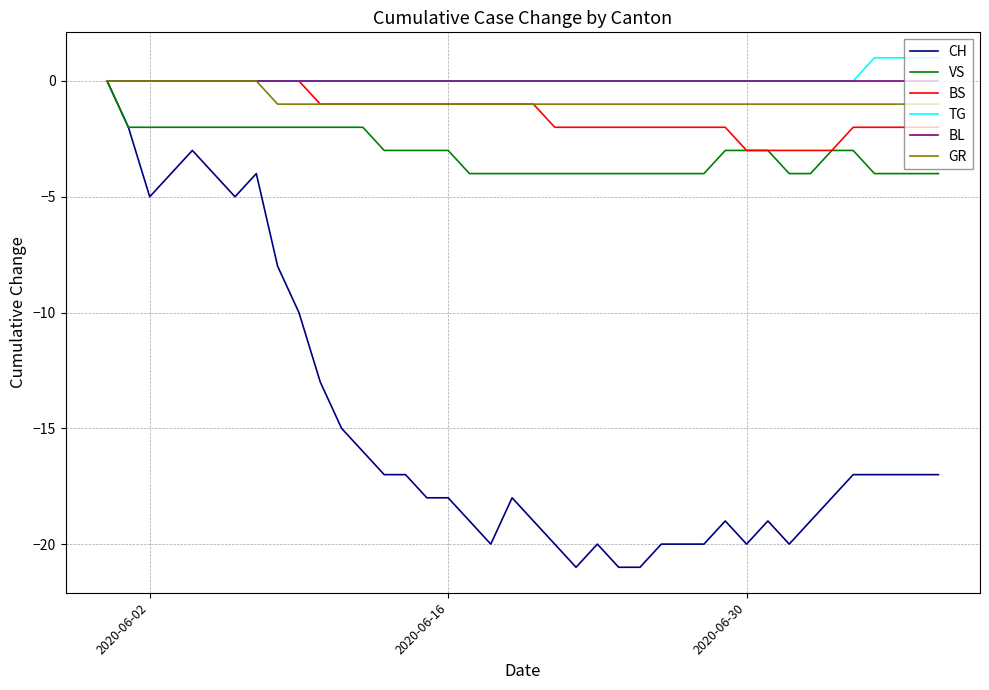

Which series has the widest spread of values?

CH